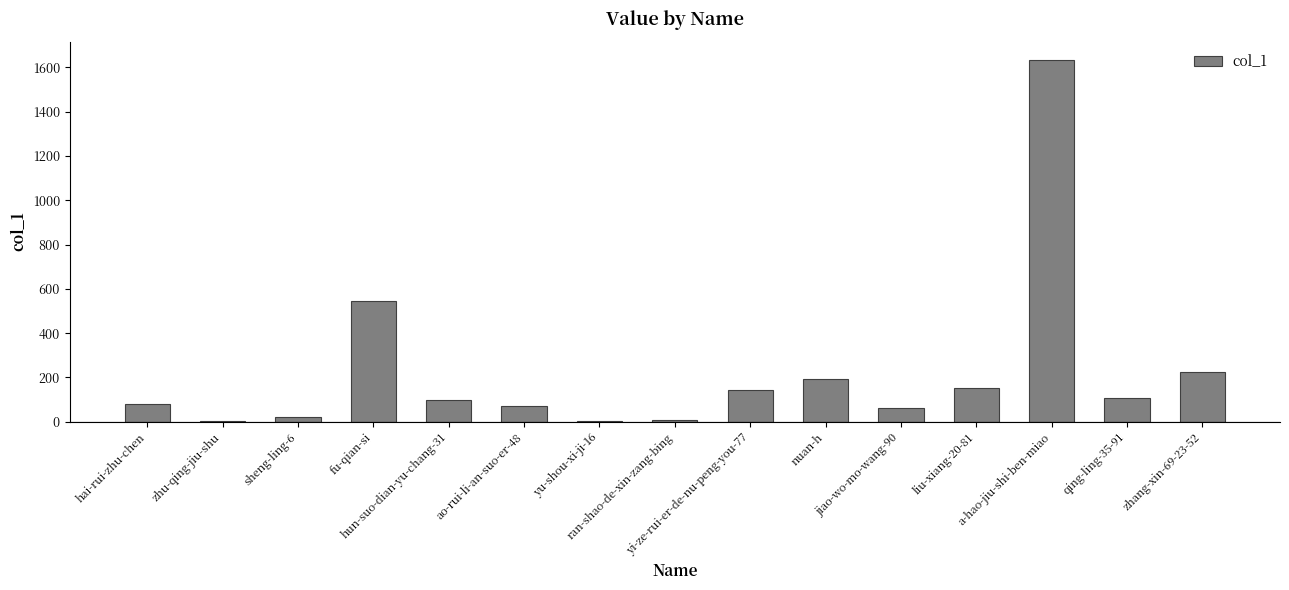

The chart shows a value of 68 at zhang-xin-69-23-52. True or false?

False